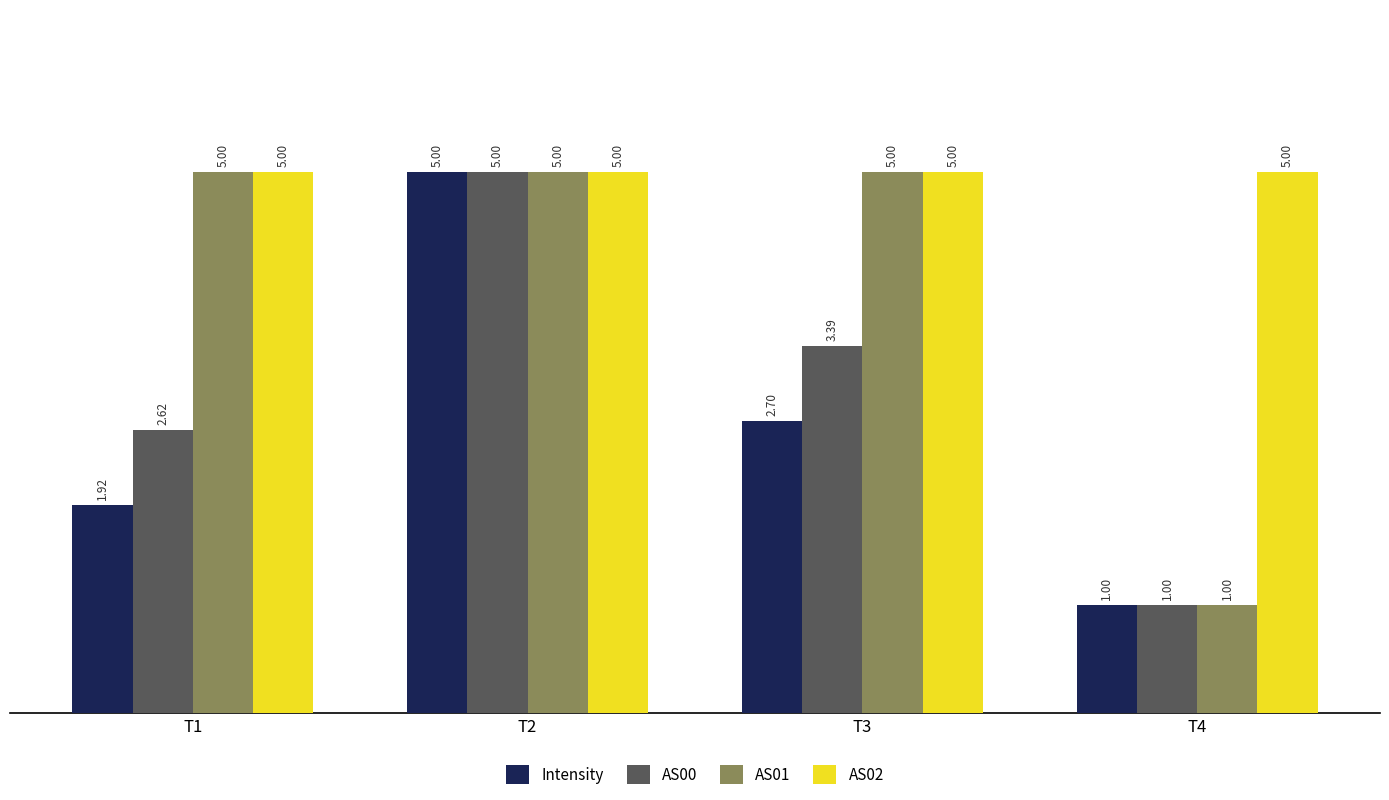

What is the sum of the AS02 values at T2 and T1?

10.0